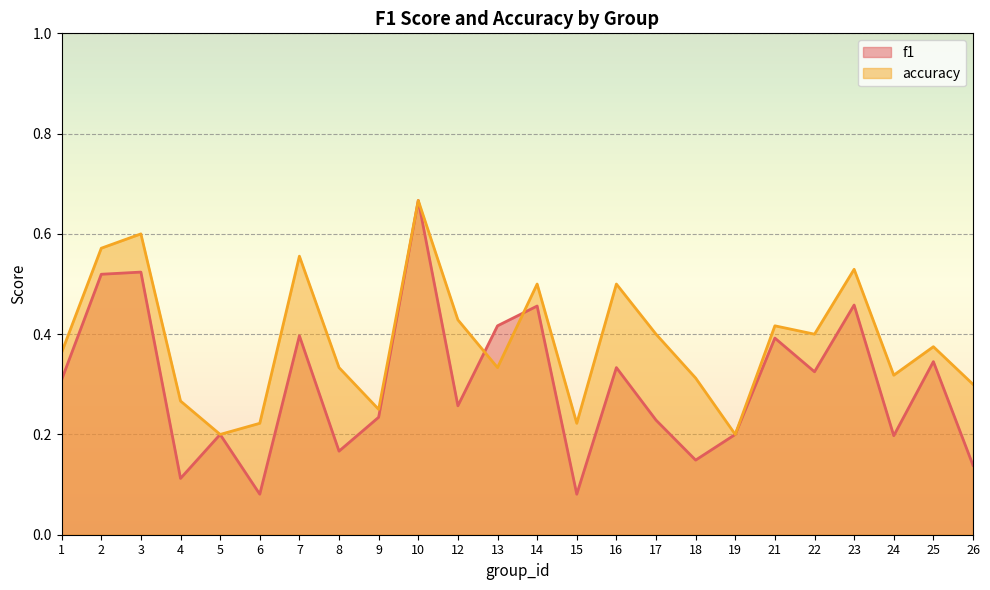

Which has a higher value, 16 or 21?

21